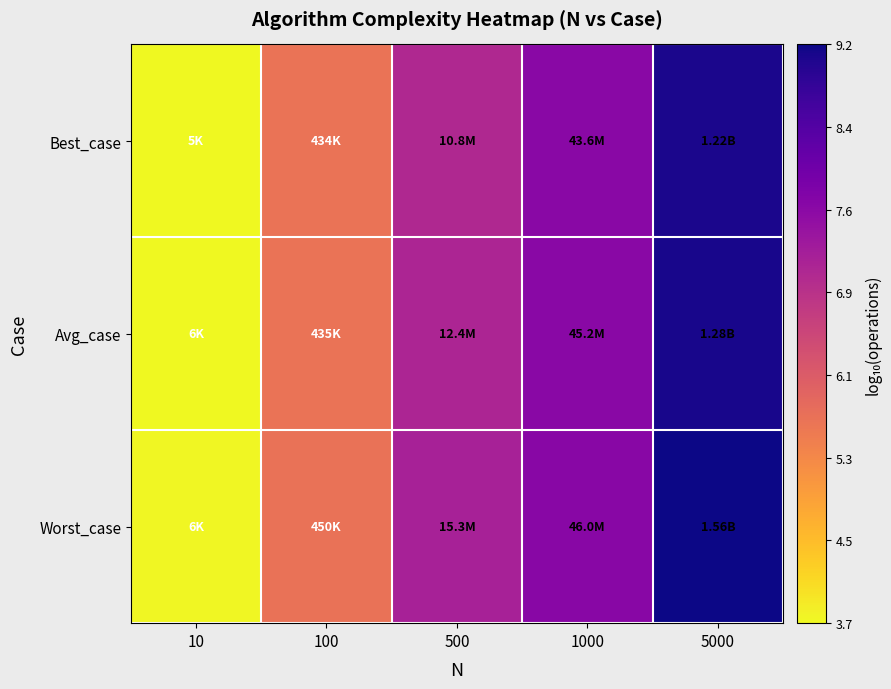

List the series in order of their peak value, lowest first.

Best_case, Avg_case, Worst_case